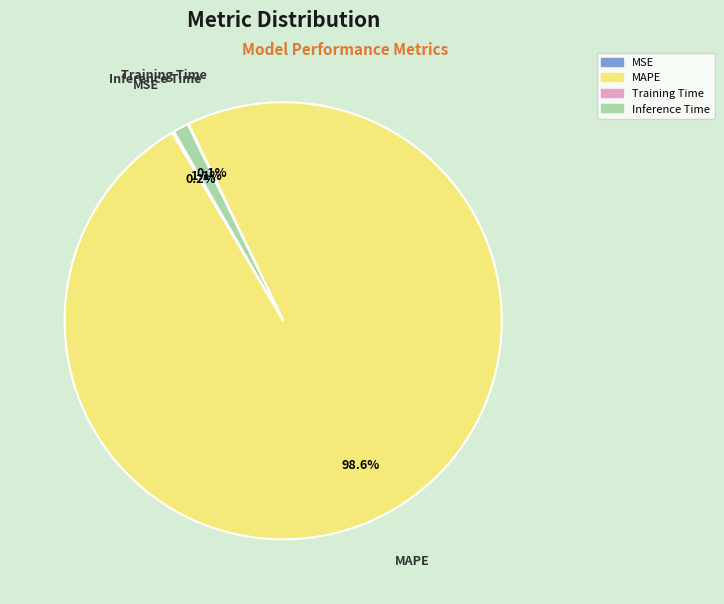

Which slice is the largest?

MAPE